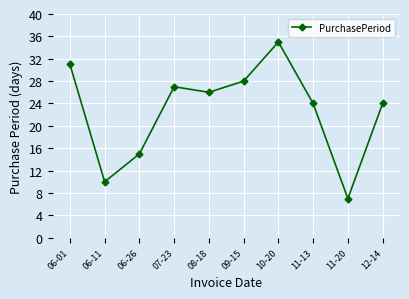

At which category does the data reach its first local valley?

06-11